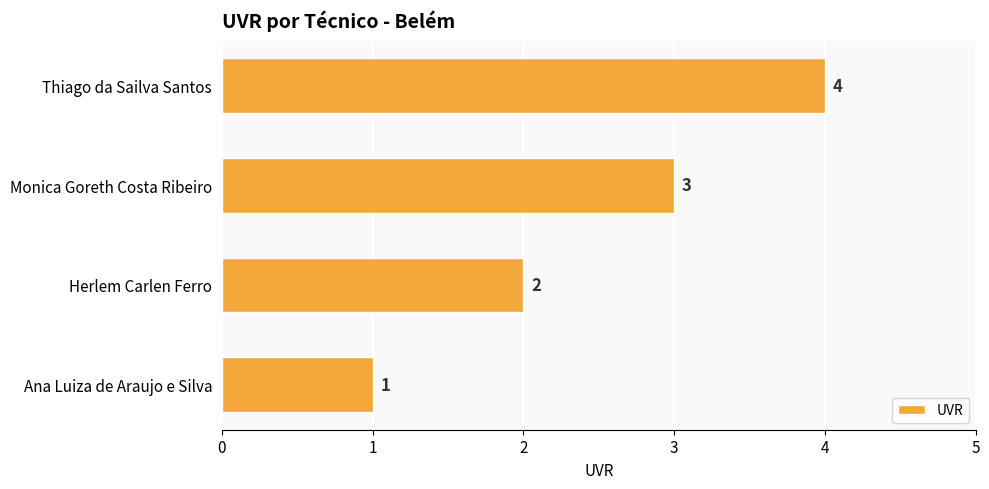

Is it true that the value at Thiago da Sailva Santos is 5?

False